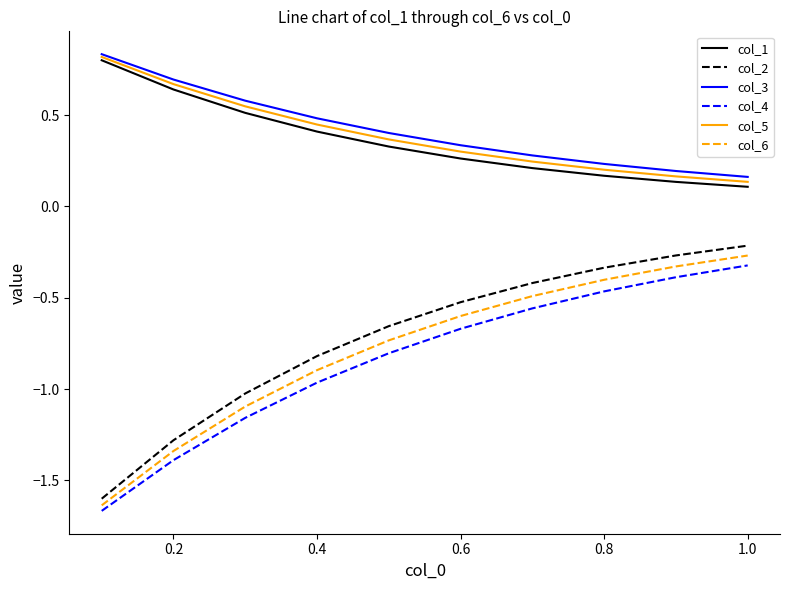

Which series has the largest range (max minus min)?

col_2